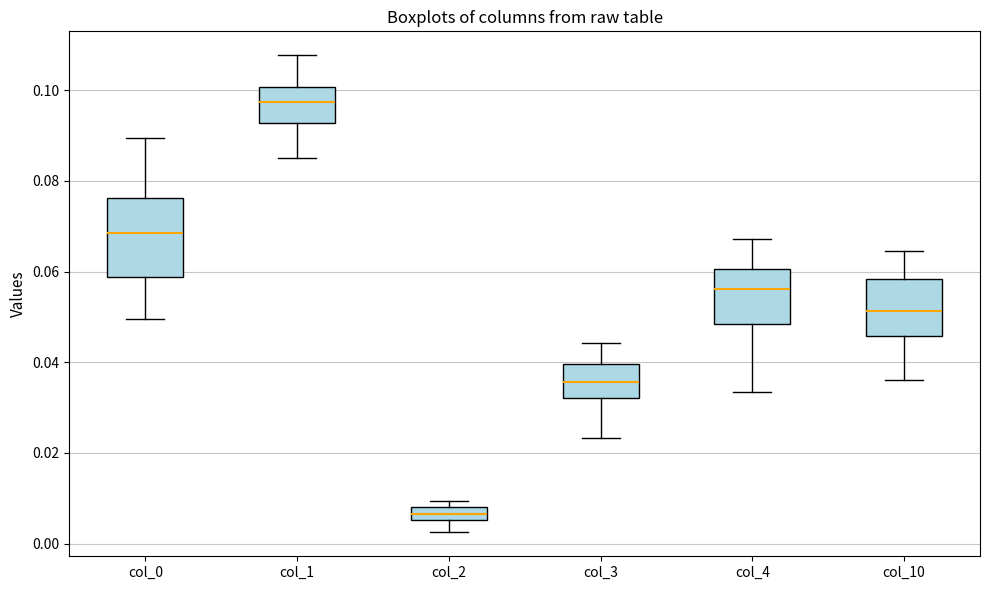

Which box's median line is the lowest?

col_2